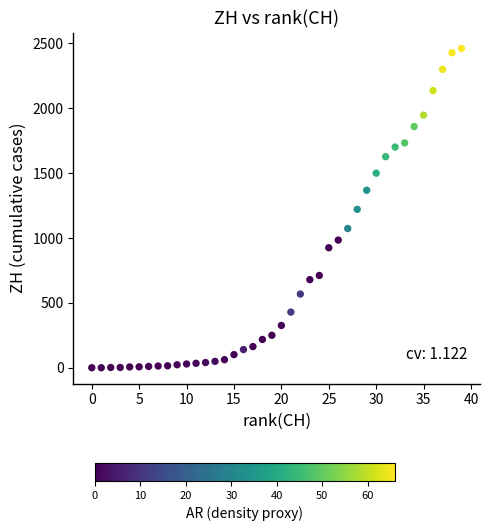

What is the range of Y values (max minus min)?

2461